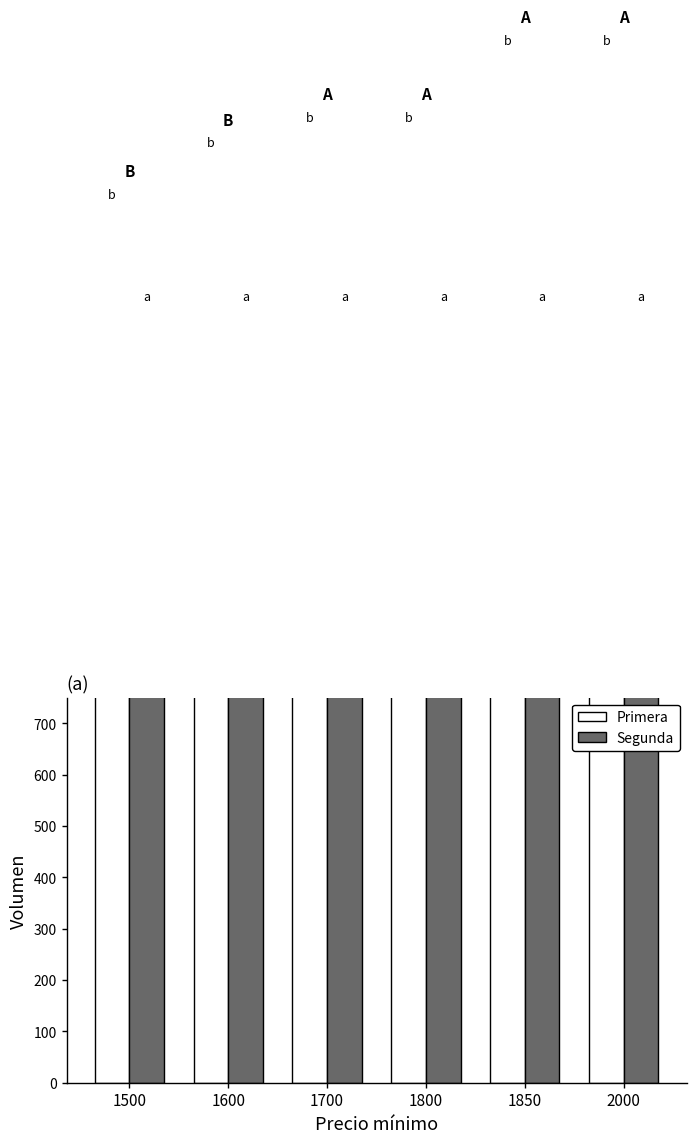

How many data points in Primera are less than 1800?

3